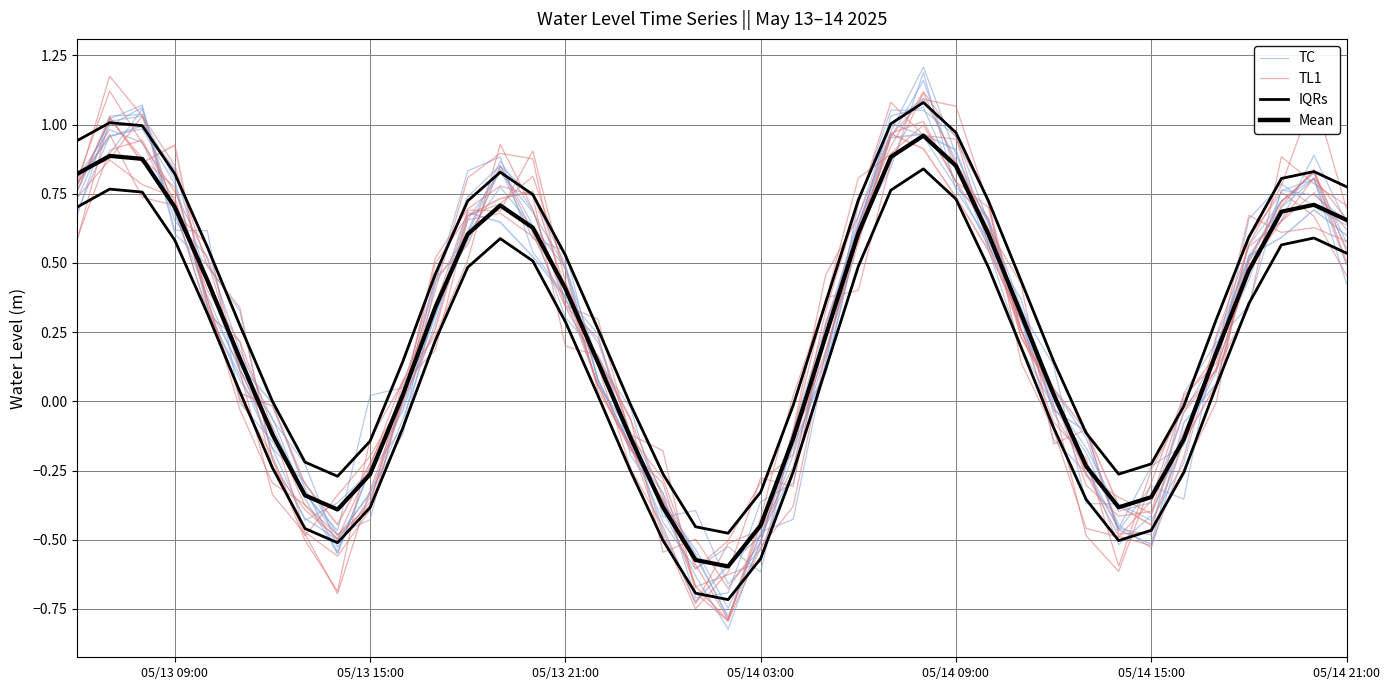

What is the maximum value for Mean?

1.0